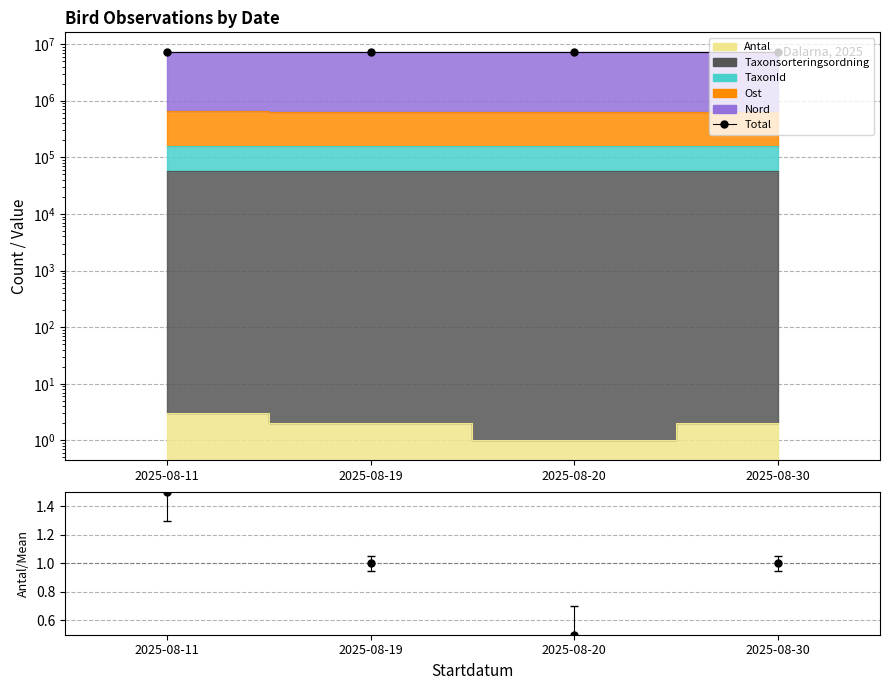

Reading left to right, list all the values displayed in this chart.

Total: 2025-08-11=7312923.0	2025-08-19=7309787.0	2025-08-20=7309069.0	2025-08-30=7309917.0
Antal/mean: 2025-08-11=1.5	2025-08-19=1.0	2025-08-20=0.5	2025-08-30=1.0